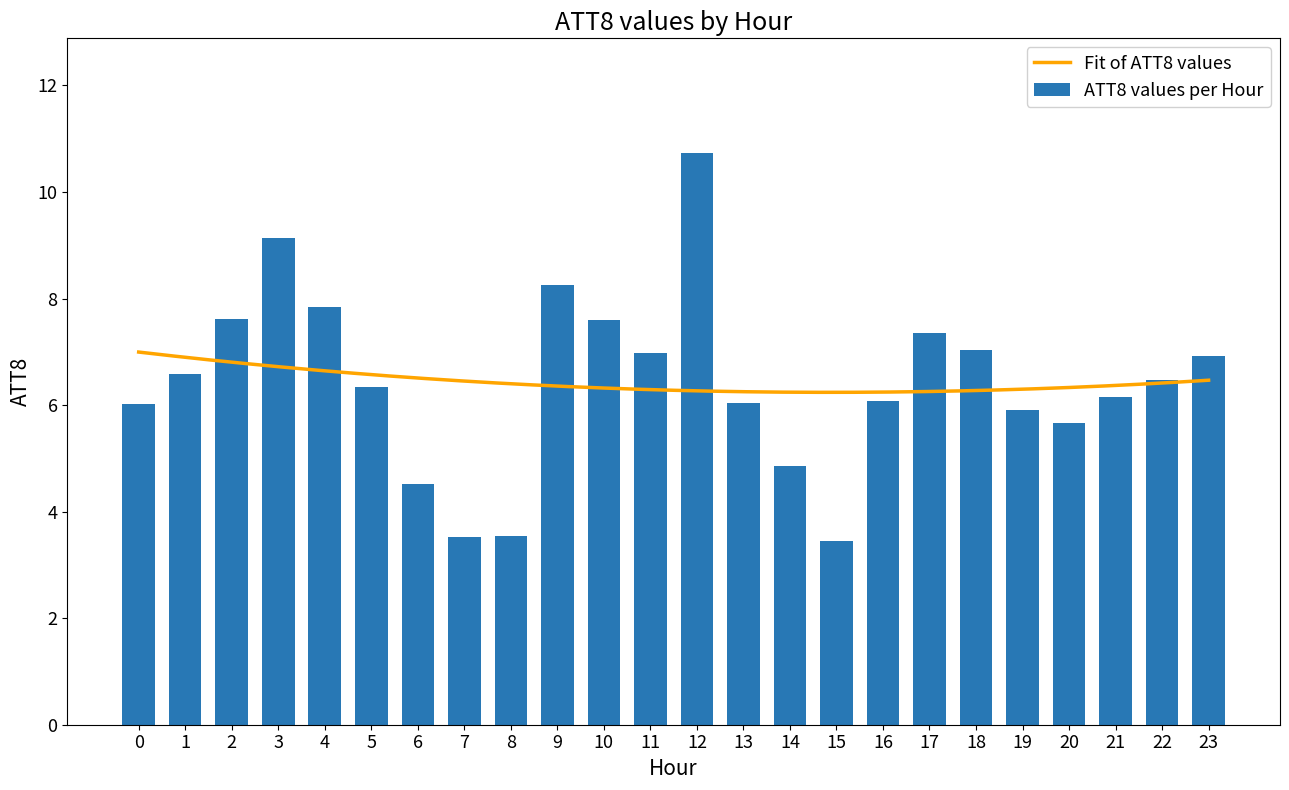

Approximately how many times larger is the value at 23 compared to 12?

0.6